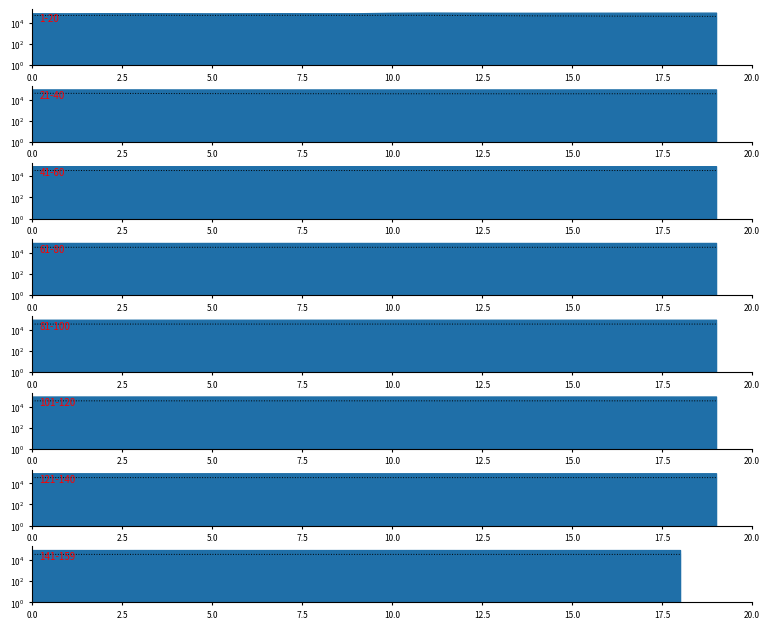

Which has a higher value, 13 or 17.5?

13